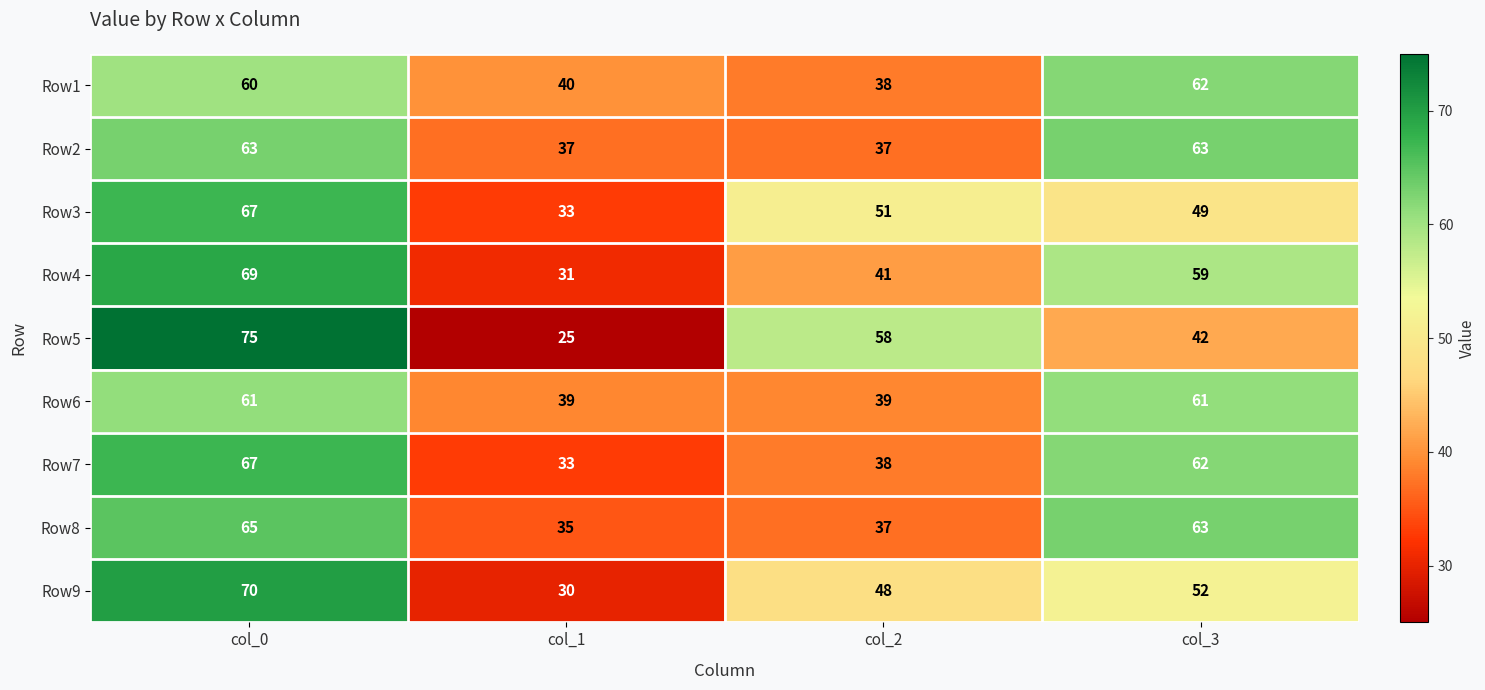

Where does the Row9 series first go above 52?

col_0